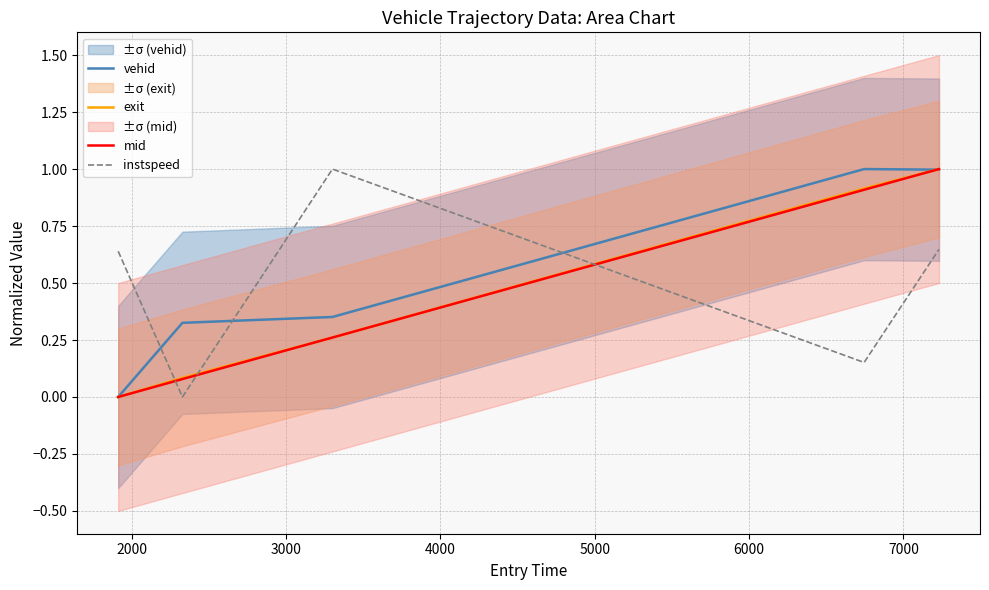

What is the sum of all vehid values?

2.7